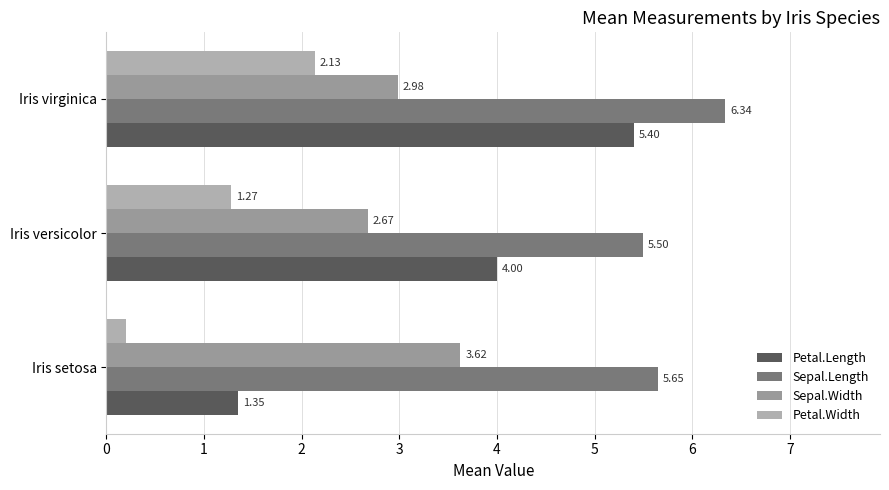

Which series has the largest total across all categories?

Sepal.Length